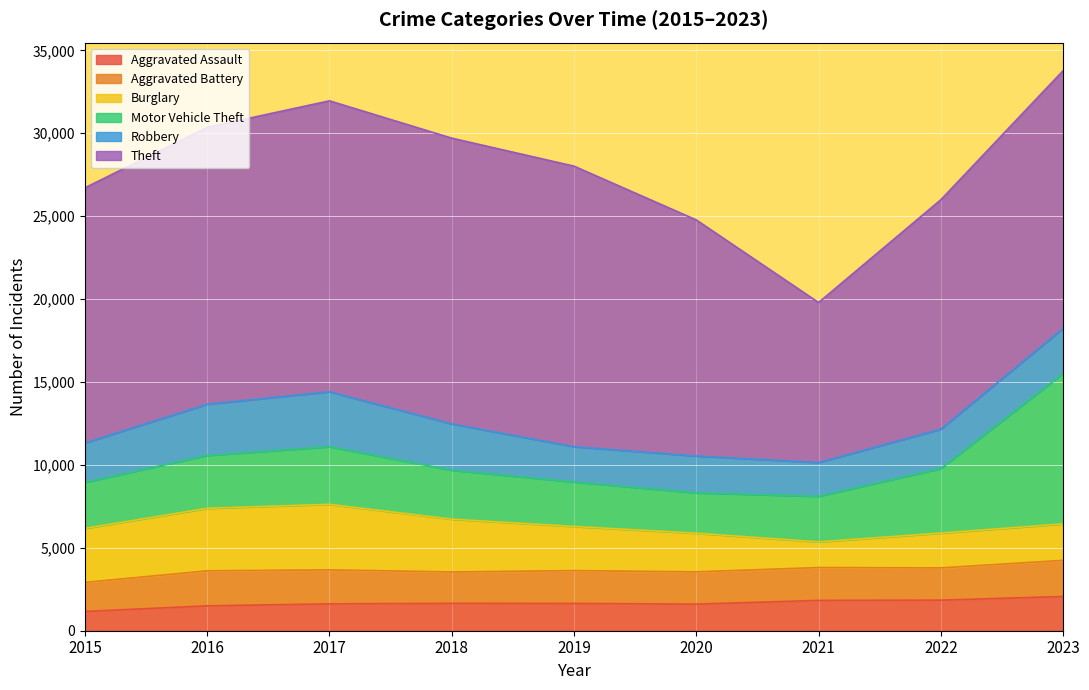

How many lines are shown in the chart?

6